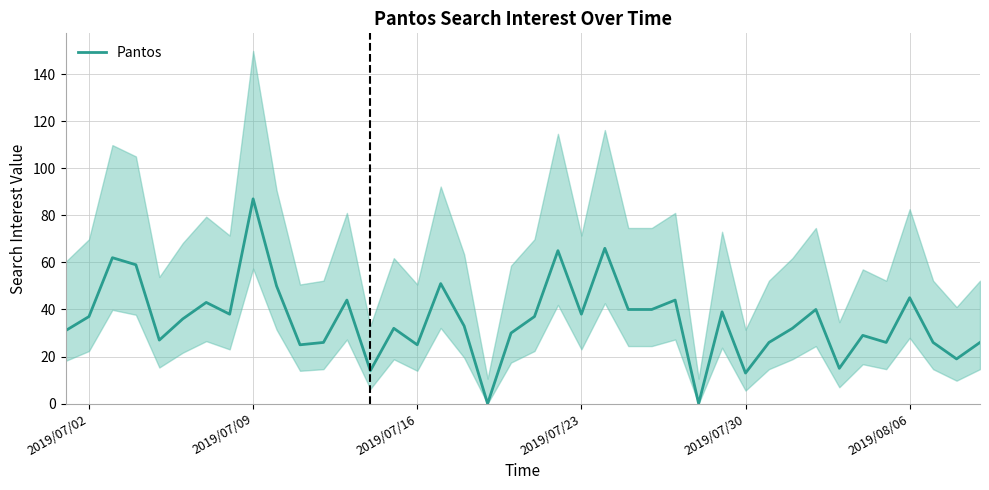

What is the average value?

35